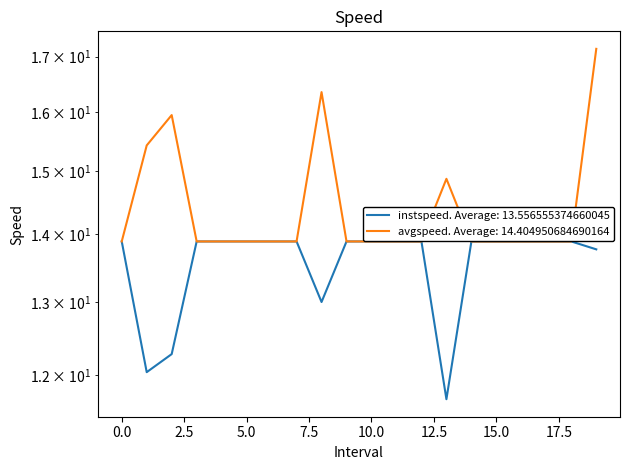

At which category does avgspeed reach its first local peak?

2.0